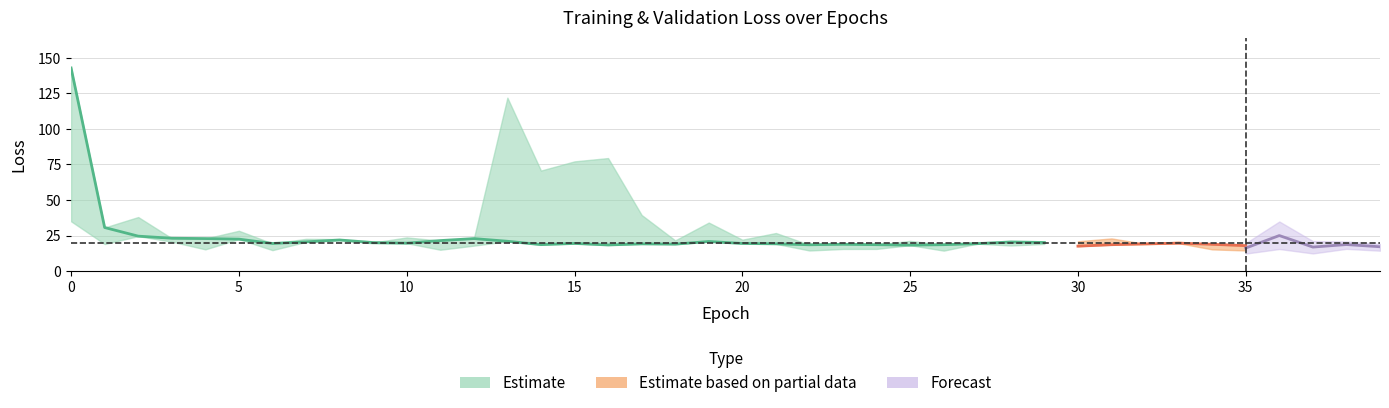

What is the minimum value shown in the chart?

14.4